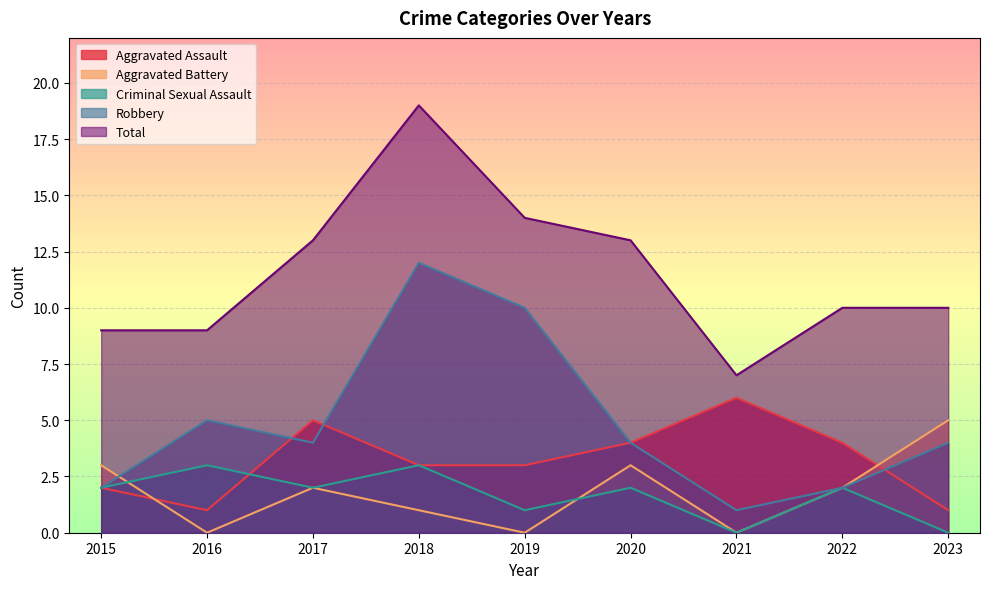

Which series has the widest spread of values?

Total